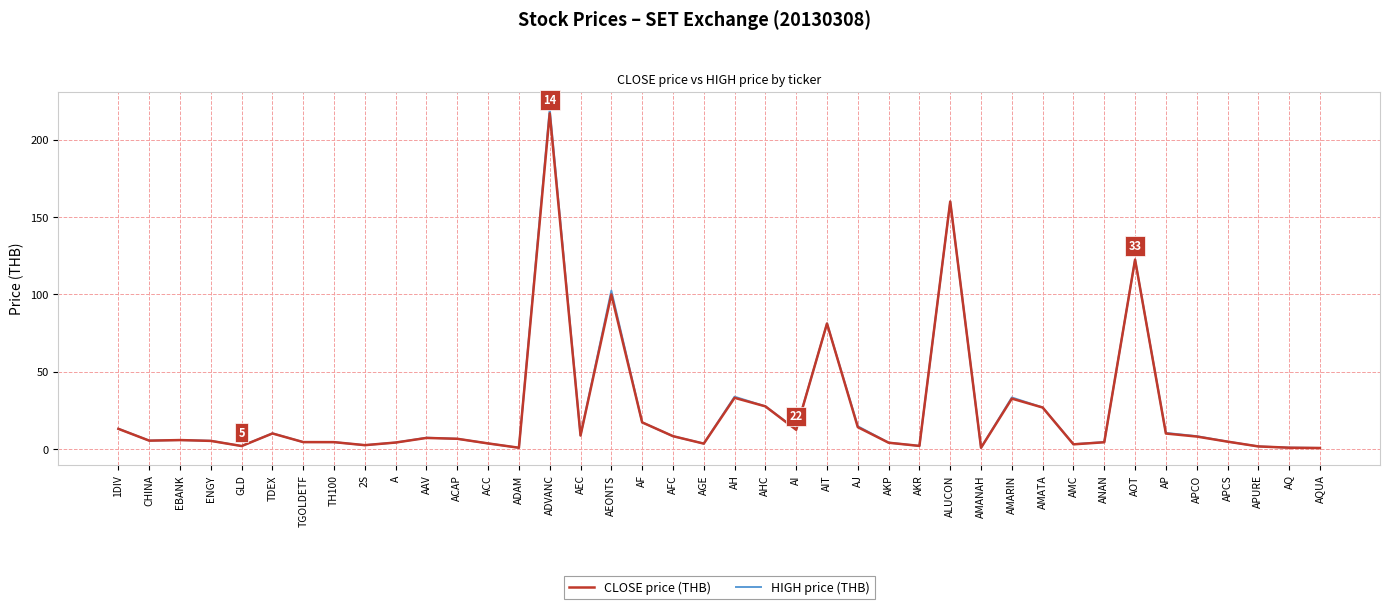

At which category is the sum across all series the highest?

ADVANC